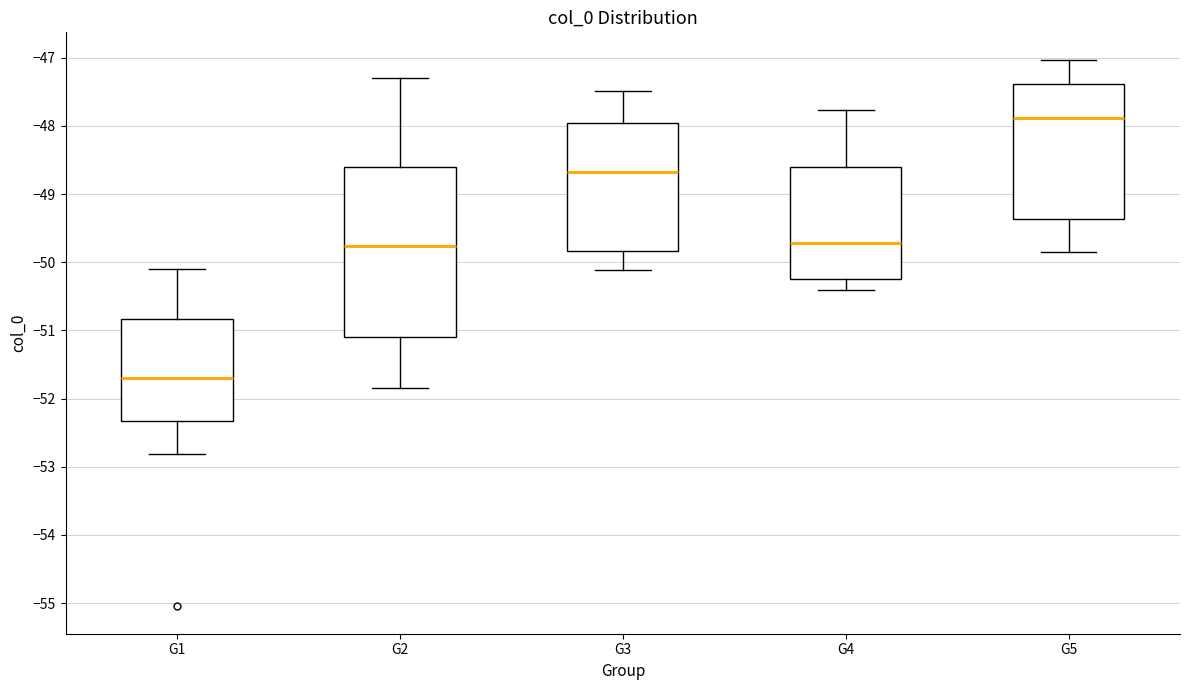

Which box's median line is the highest?

G5